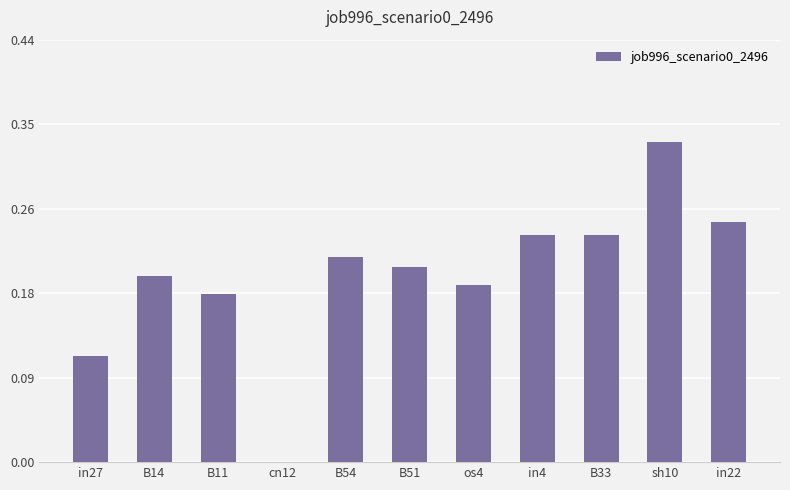

True or false: the data shows 0.4 at in22.

False